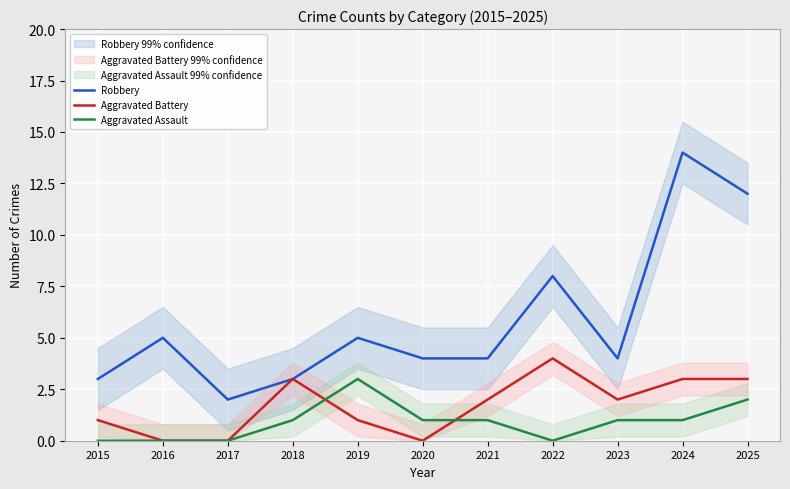

At which label is Aggravated Battery closest to 2?

2021